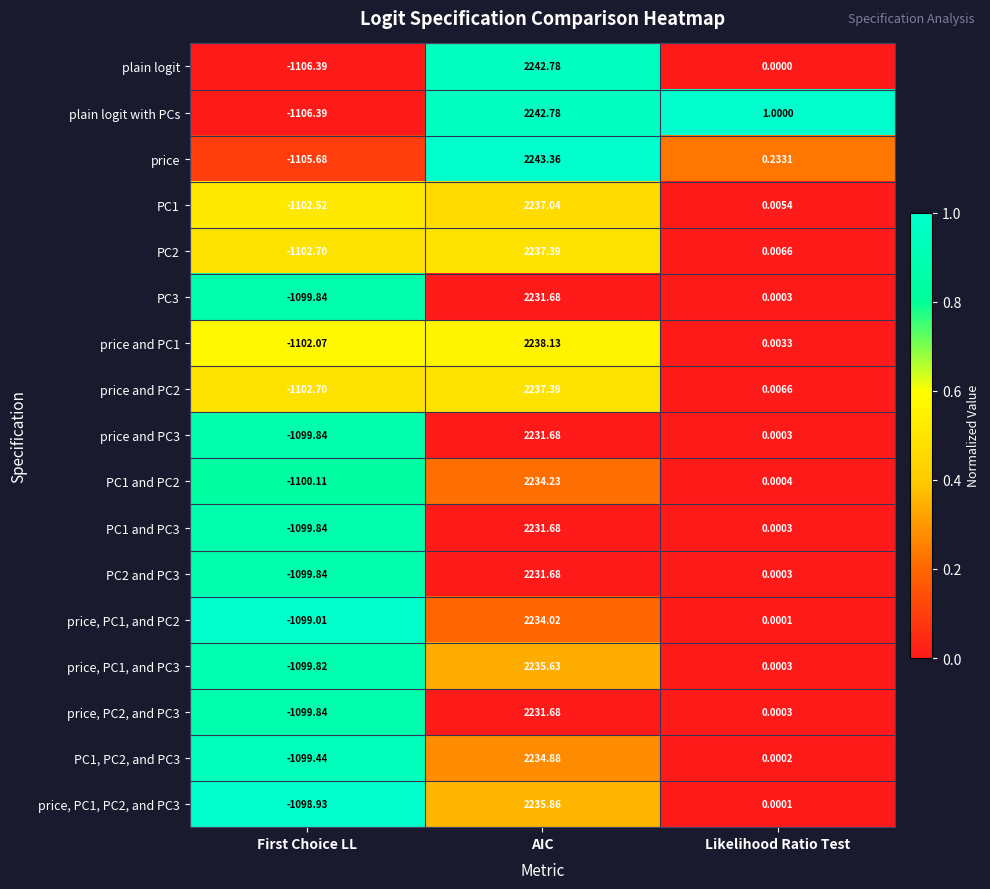

Is the value of price, PC1, and PC2 at First Choice LL greater than the value of price at AIC?

No